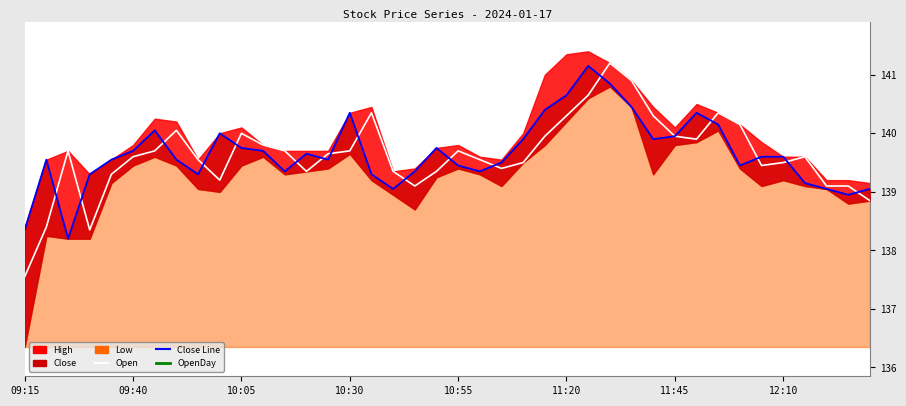

Is the value of OpenDay at 39 greater than the value of Open at 36?

No